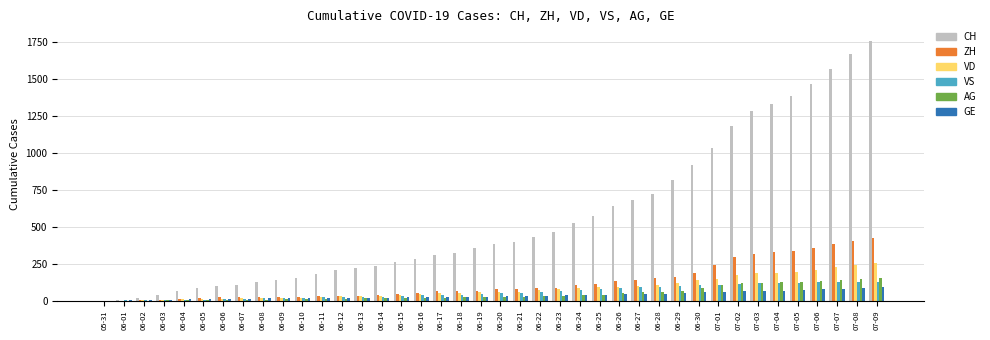

Which series changed the most between 05-31 and 06-12?

CH